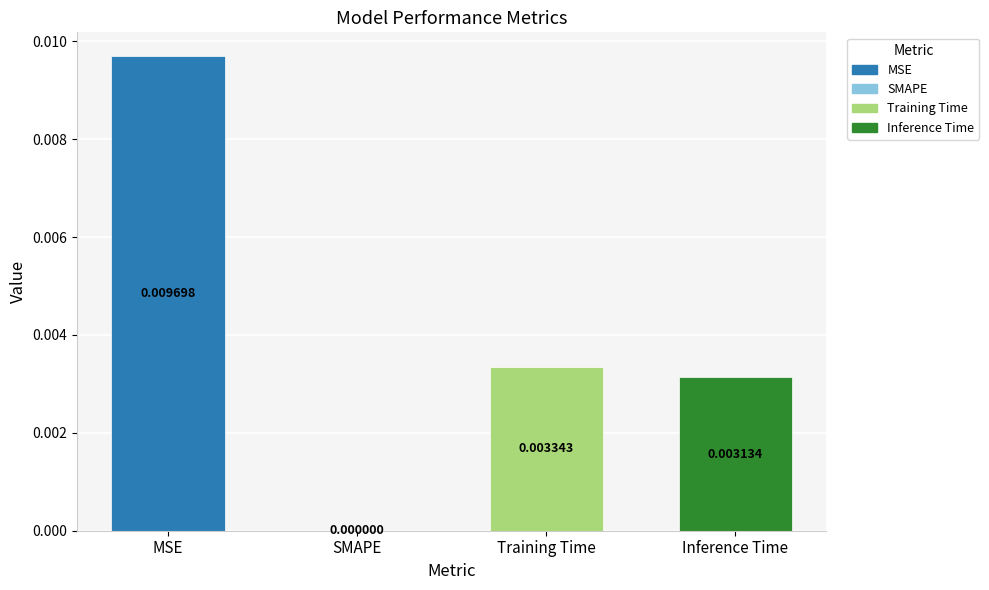

Which category has the highest value across all series?

MSE